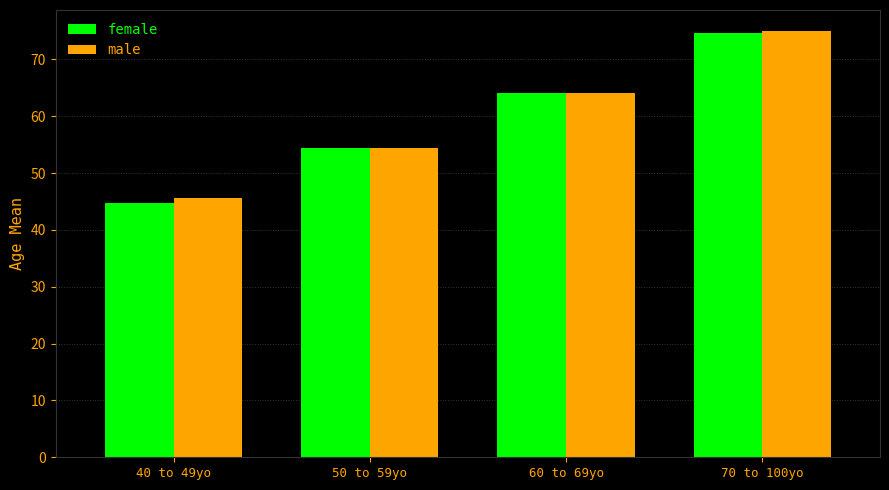

What is the value of the female bar at the 3rd from the left?

64.1